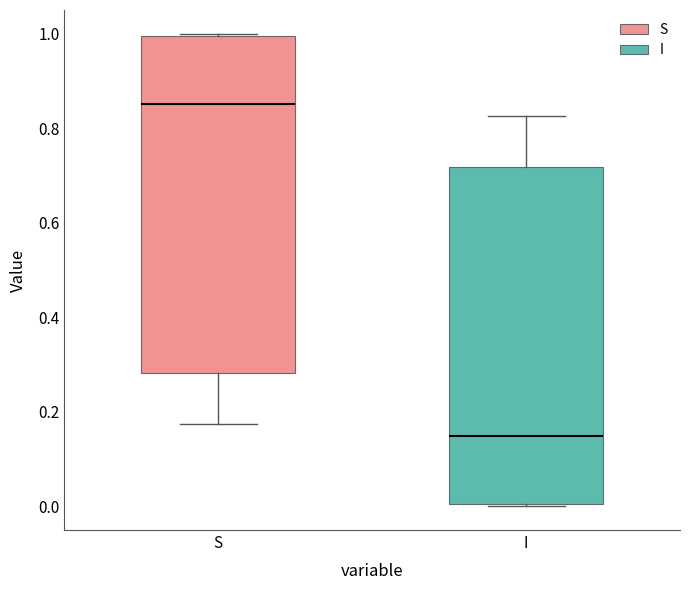

Where is the lower edge of the box for S on the y-axis? The values are not printed on the chart, so give them approximately, as read against the axis.

0.28